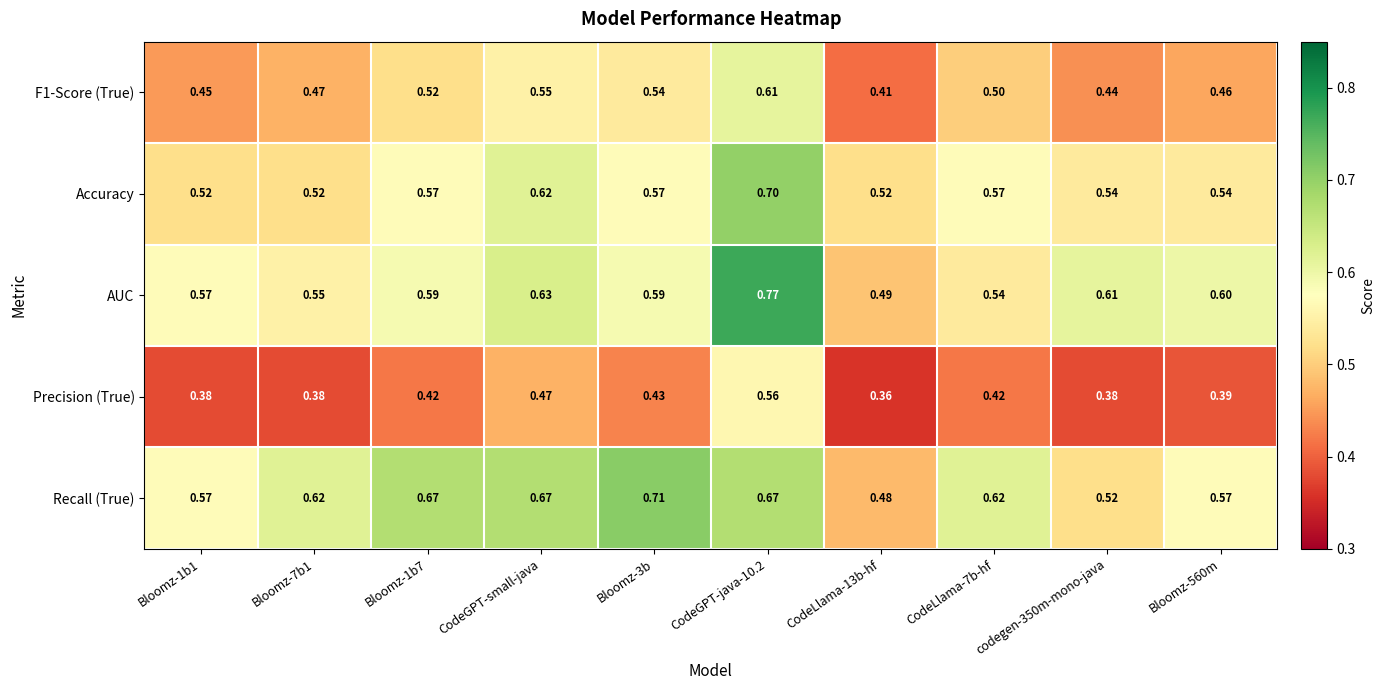

Is the value of Accuracy at Bloomz-7b1 greater than the value of AUC at CodeLlama-7b-hf?

No